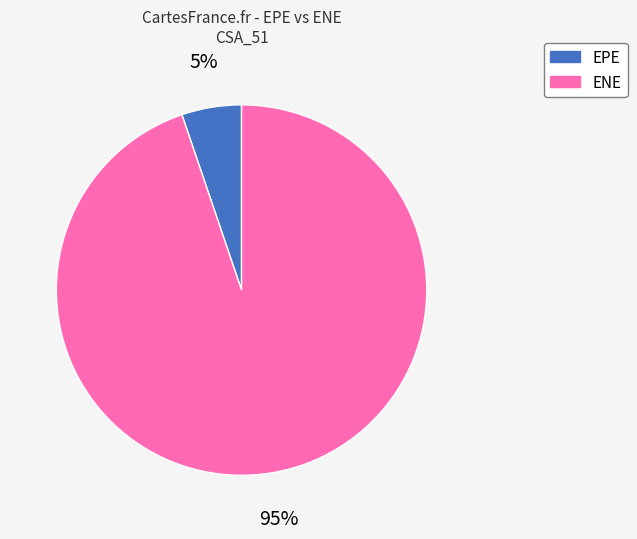

To the nearest percent, what is the difference between the largest and smallest slice percentages?

90%